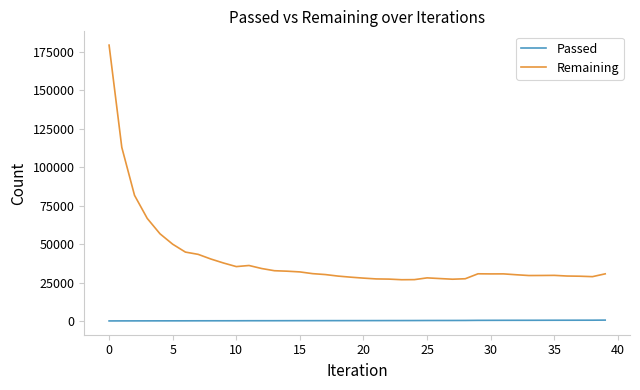

Which series has the largest range (max minus min)?

Remaining